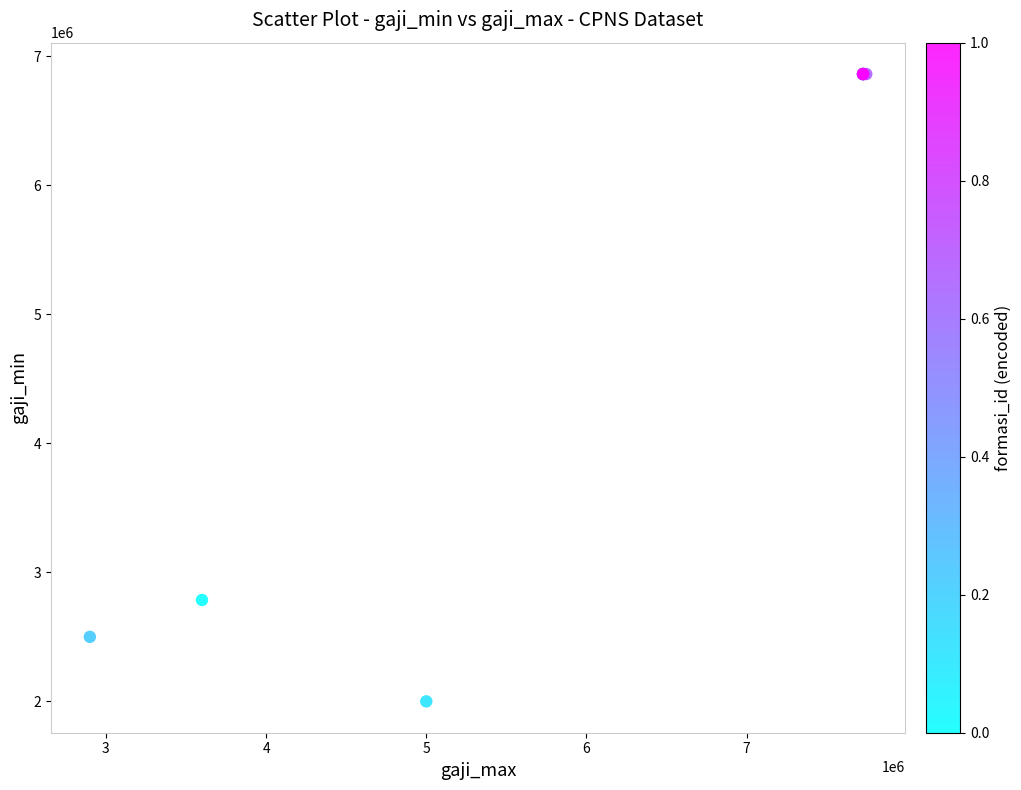

What Y value in the scatter plot is closest to 4431050?

2785700